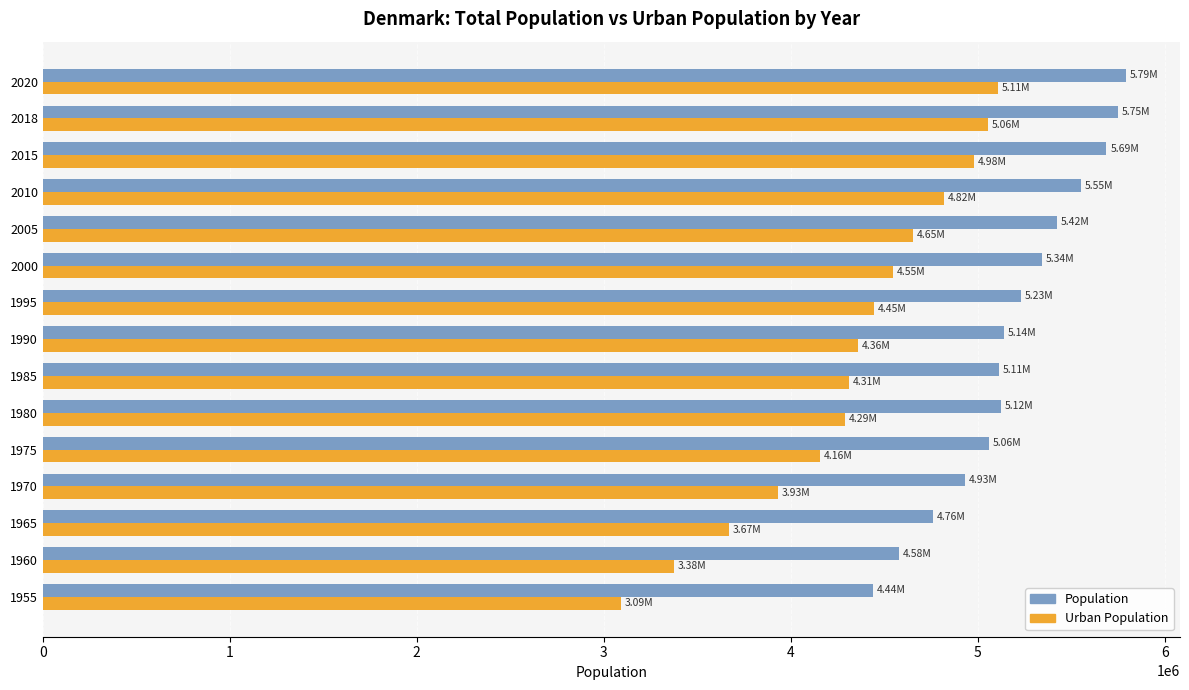

Which series has the widest spread of values?

Urban Population